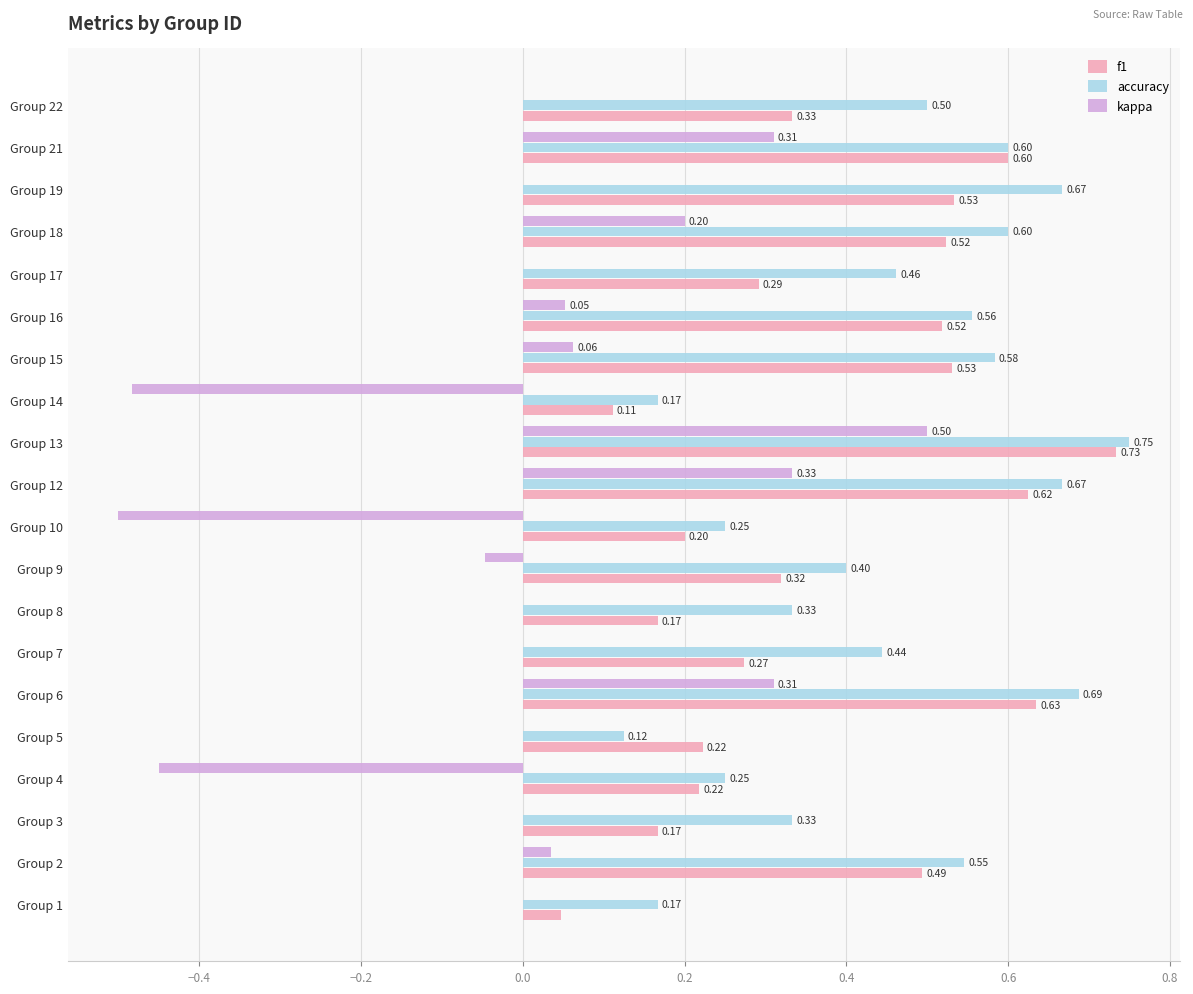

What is the sum of all f1 values?

7.5